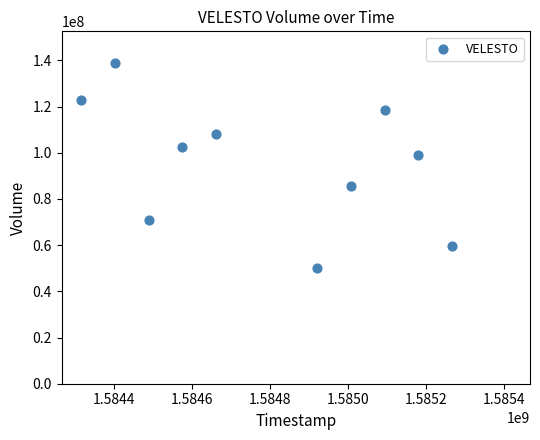

What Y value in the scatter plot is closest to 94319350?

98819200